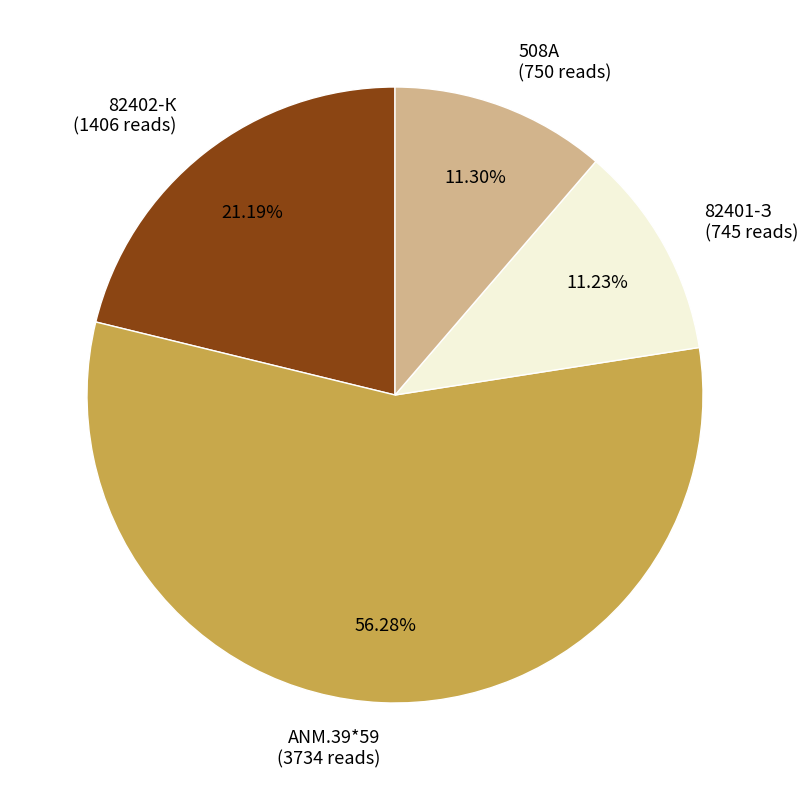

Combined, what portion of the pie is ANM.39*59 and 508А?

67.6%